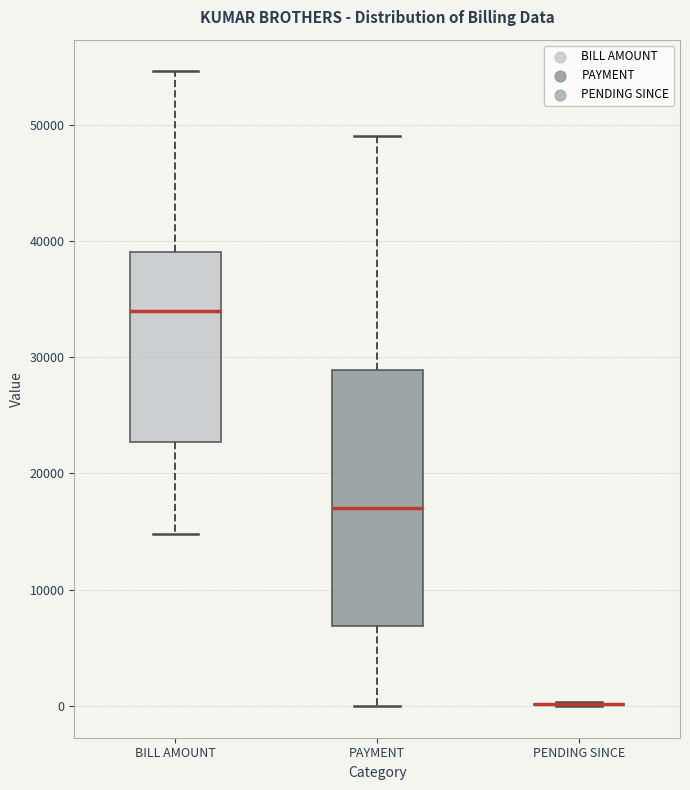

Reading left to right, transcribe this box plot: for each box, give where its median line is, the range the box spans, and where its two whiskers end, as read against the y-axis. The values are not printed on the chart, so give them approximately, as read against the axis.

BILL AMOUNT: median 34000, box 23000 to 39000, whiskers 15000 to 55000
PAYMENT: median 17000, box 7000 to 29000, whiskers 0 to 49000
PENDING SINCE: box collapsed to a line at 0, whiskers 0 to 0